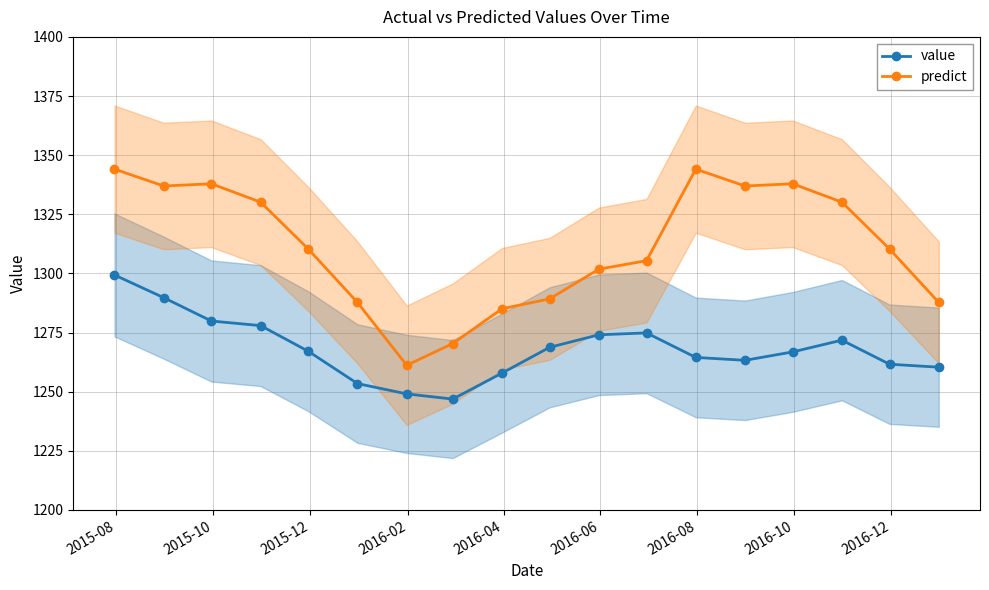

What is the highest value of the predict series?

1344.1